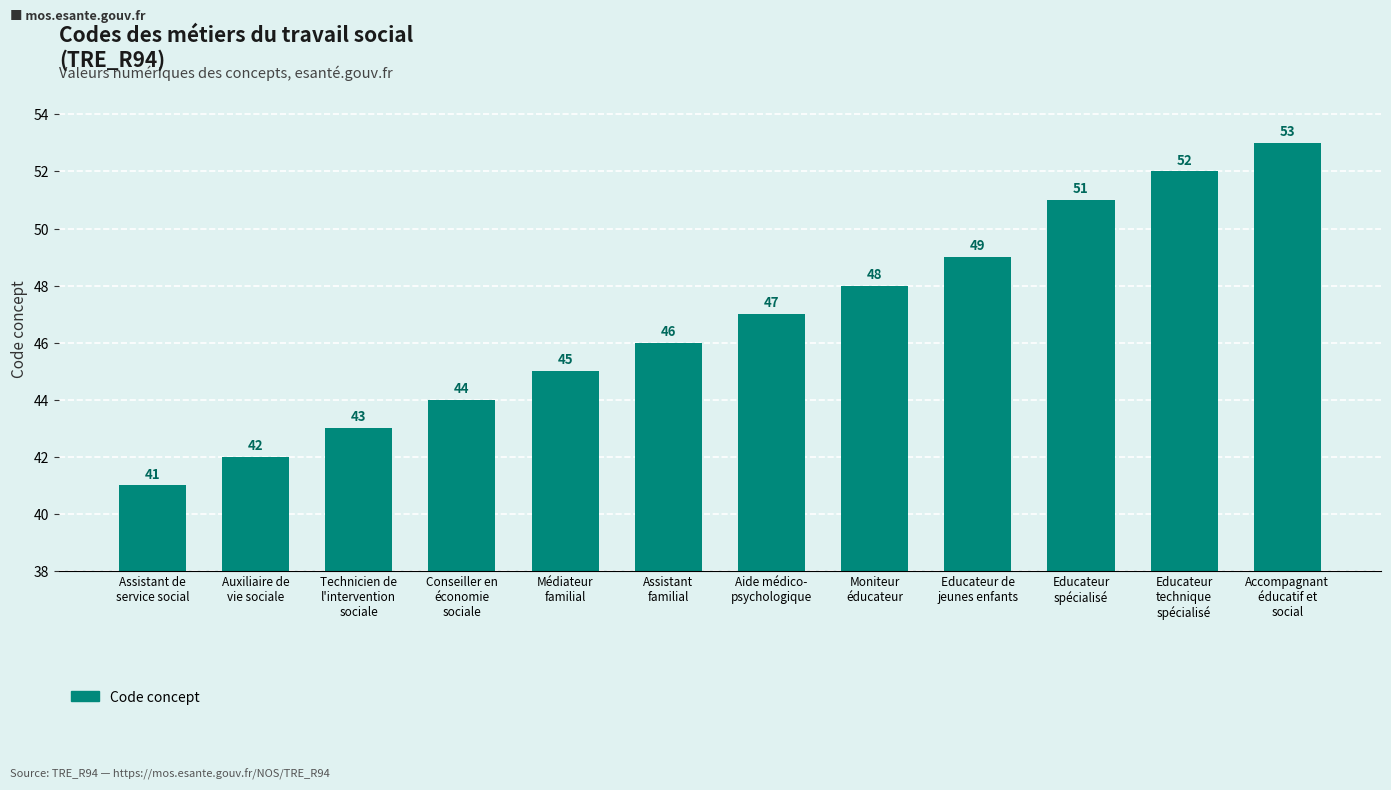

List the labels in order of value, largest first.

Accompagnant
éducatif et
social, Educateur
technique
spécialisé, Educateur
spécialisé, Educateur de
jeunes enfants, Moniteur
éducateur, Aide médico-
psychologique, Assistant
familial, Médiateur
familial, Conseiller en
économie
sociale, Technicien de
l'intervention
sociale, Auxiliaire de
vie sociale, Assistant de
service social